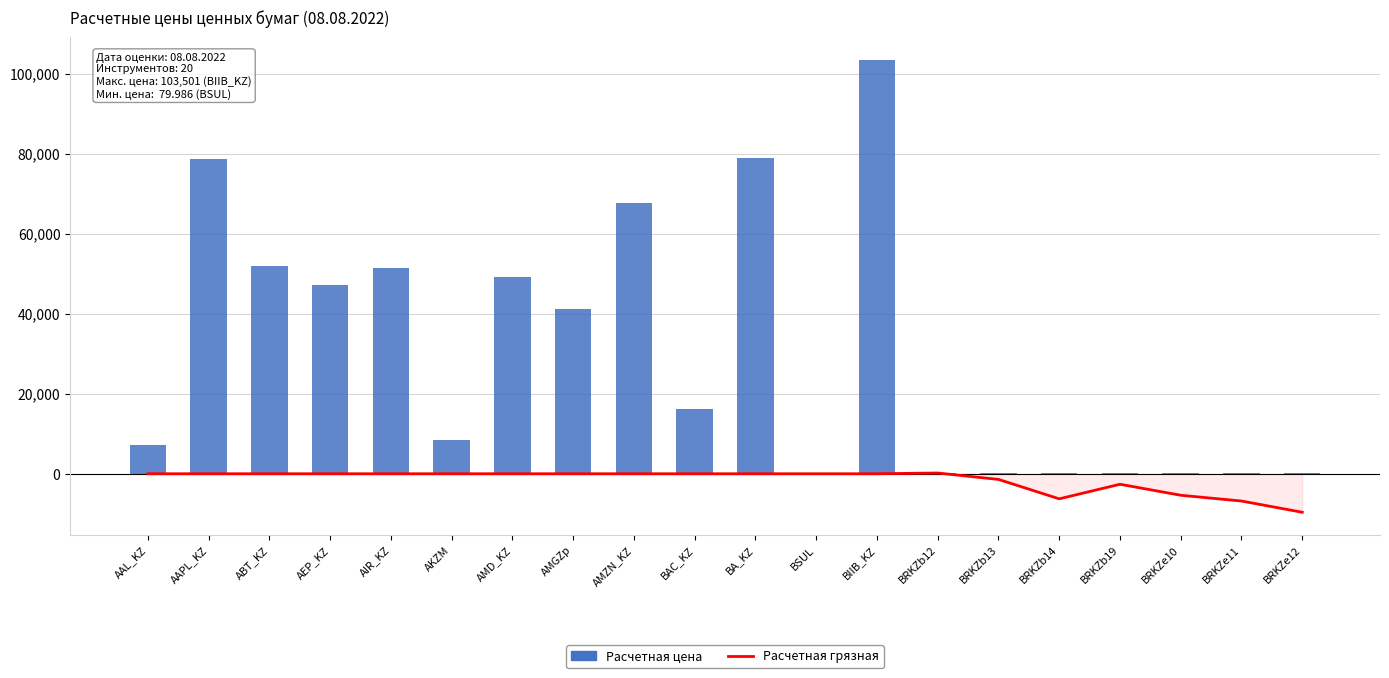

Rank the categories by Расчетная грязная (scaled) value from lowest to highest.

BRKZe12, BRKZe11, BRKZb14, BRKZe10, BRKZb19, BRKZb13, AAL_KZ, AAPL_KZ, ABT_KZ, AEP_KZ, AIR_KZ, AKZM, AMD_KZ, AMGZp, AMZN_KZ, BAC_KZ, BA_KZ, BSUL, BIIB_KZ, BRKZb12